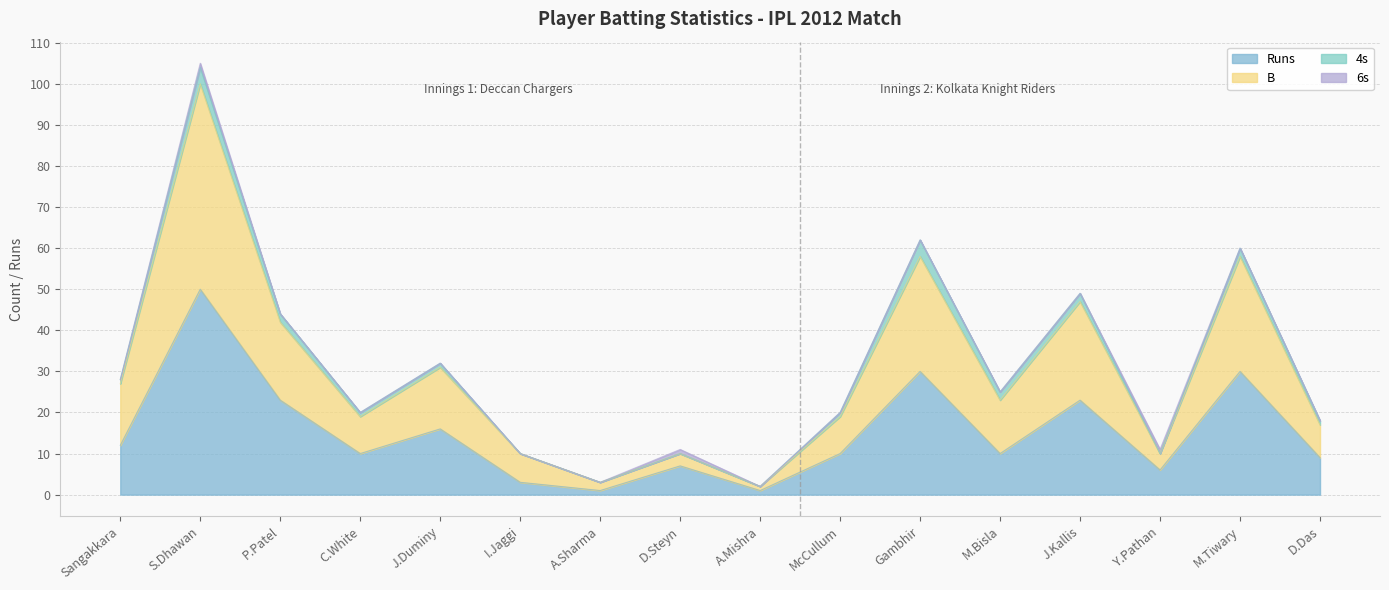

What is the highest value of the Runs series?

50